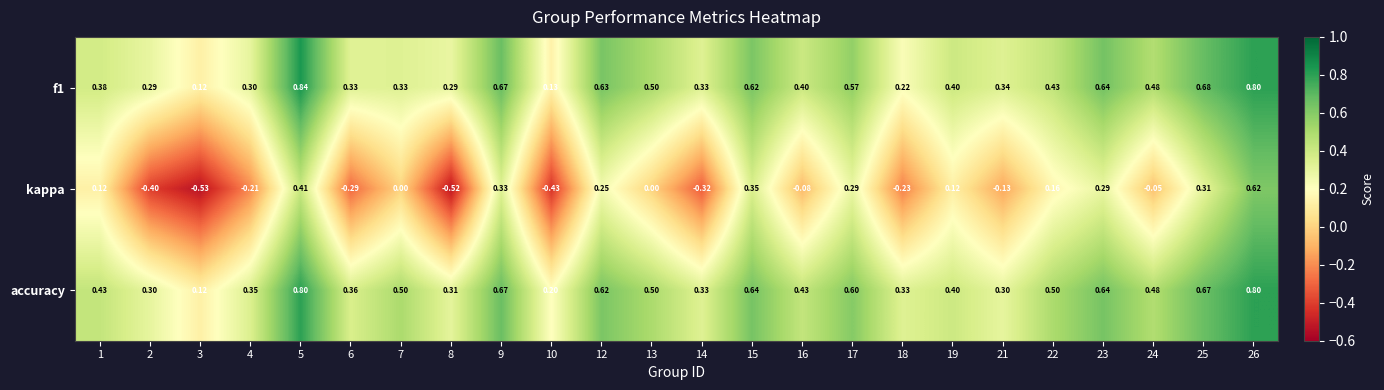

What is the total value across all series at 9?

1.7